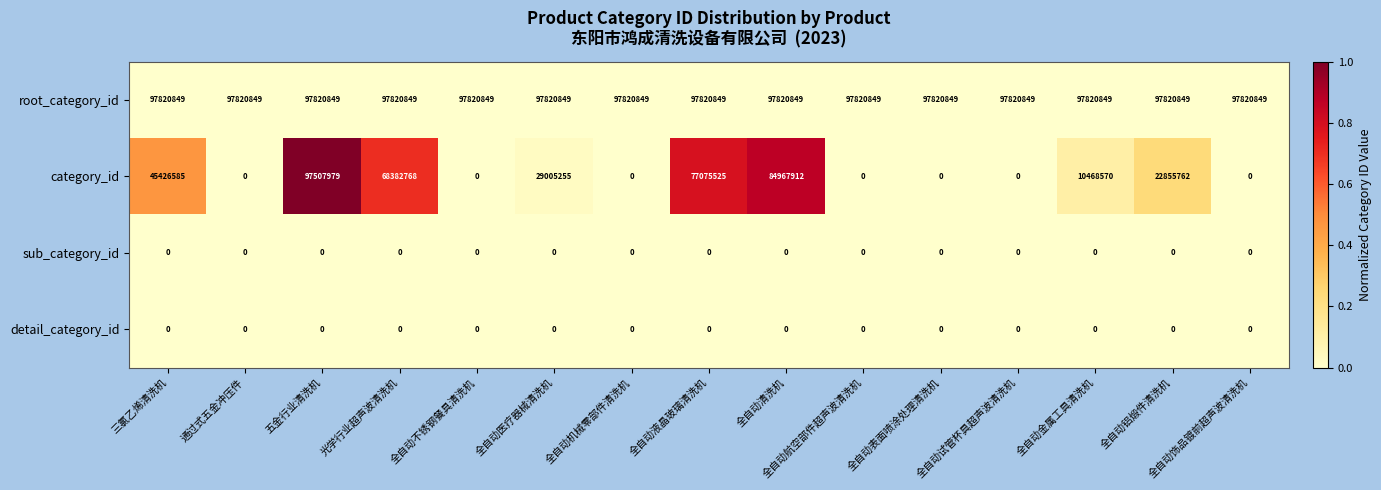

What is the maximum value shown in the chart?

97820849